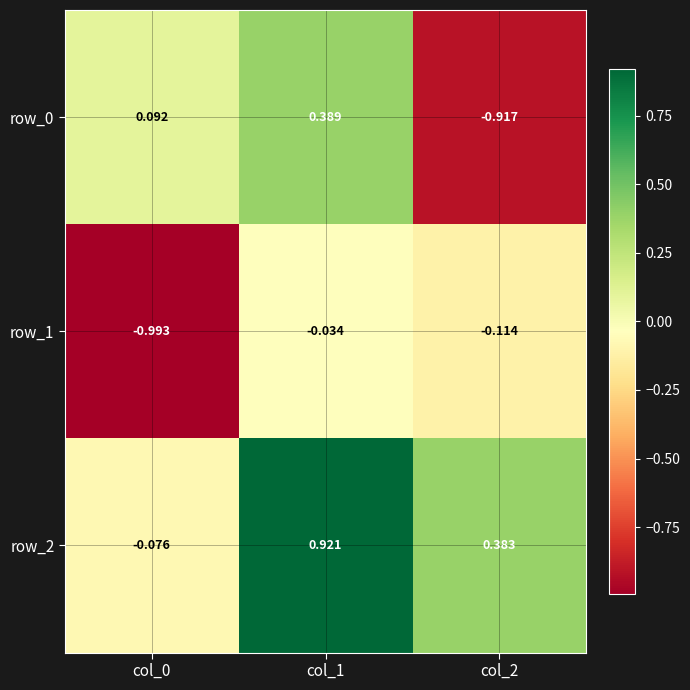

Between col_0 and col_1, which series saw the biggest shift?

row_2